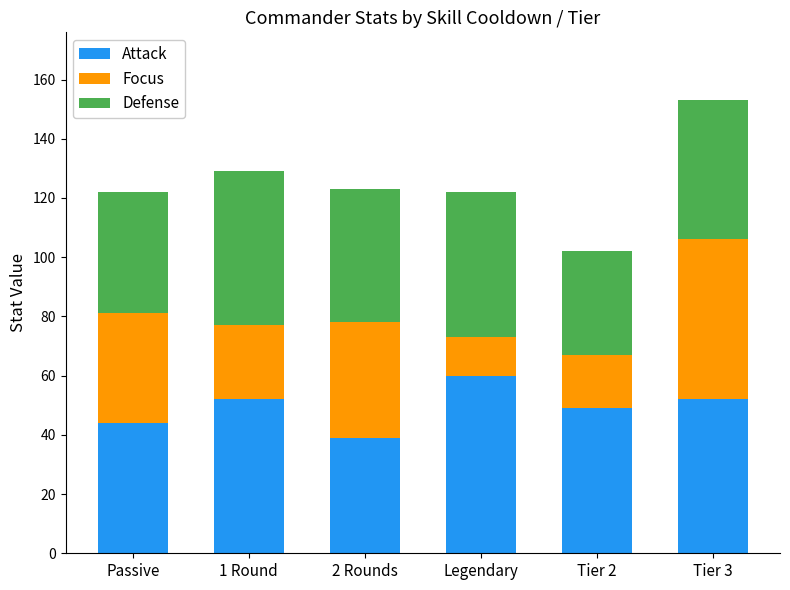

What is the difference between the maximum and minimum values in the Attack series?

21